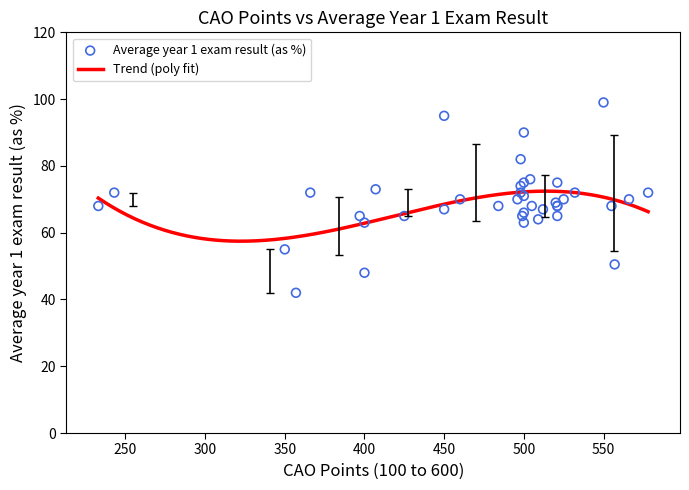

Which has a higher value, 521 or 505?

521